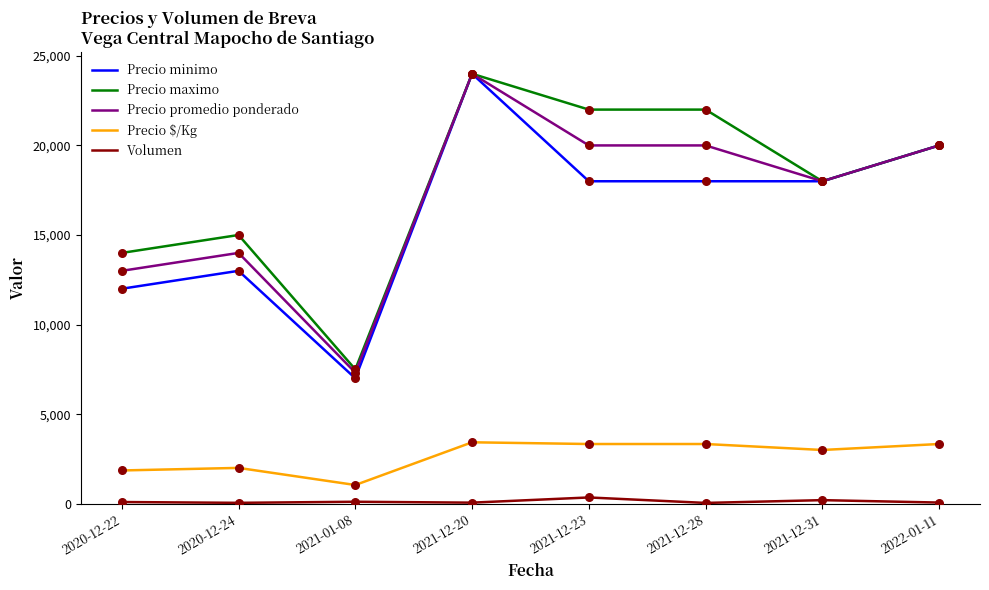

What are all the series names shown in the legend?

Precio minimo, Precio maximo, Precio promedio ponderado, Precio $/Kg, Volumen